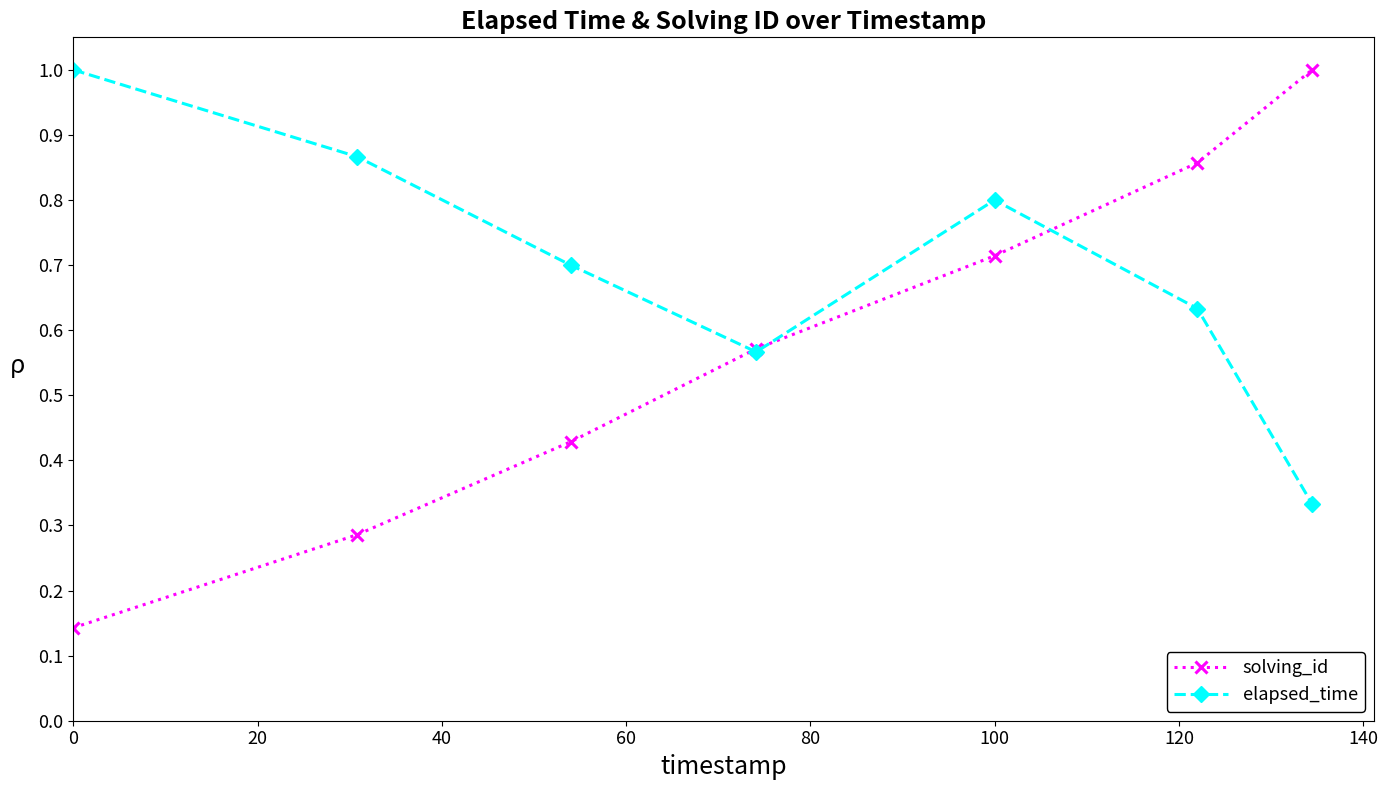

Which series has the largest range (max minus min)?

solving_id